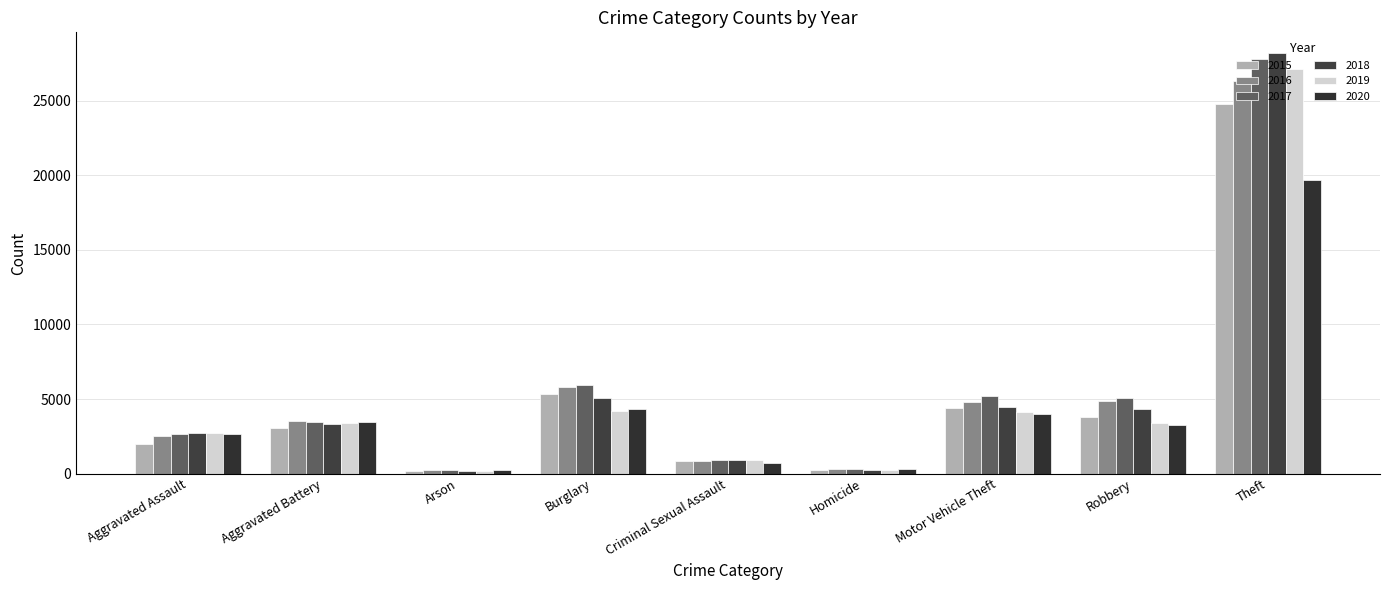

Which category has the highest value across all series?

Theft